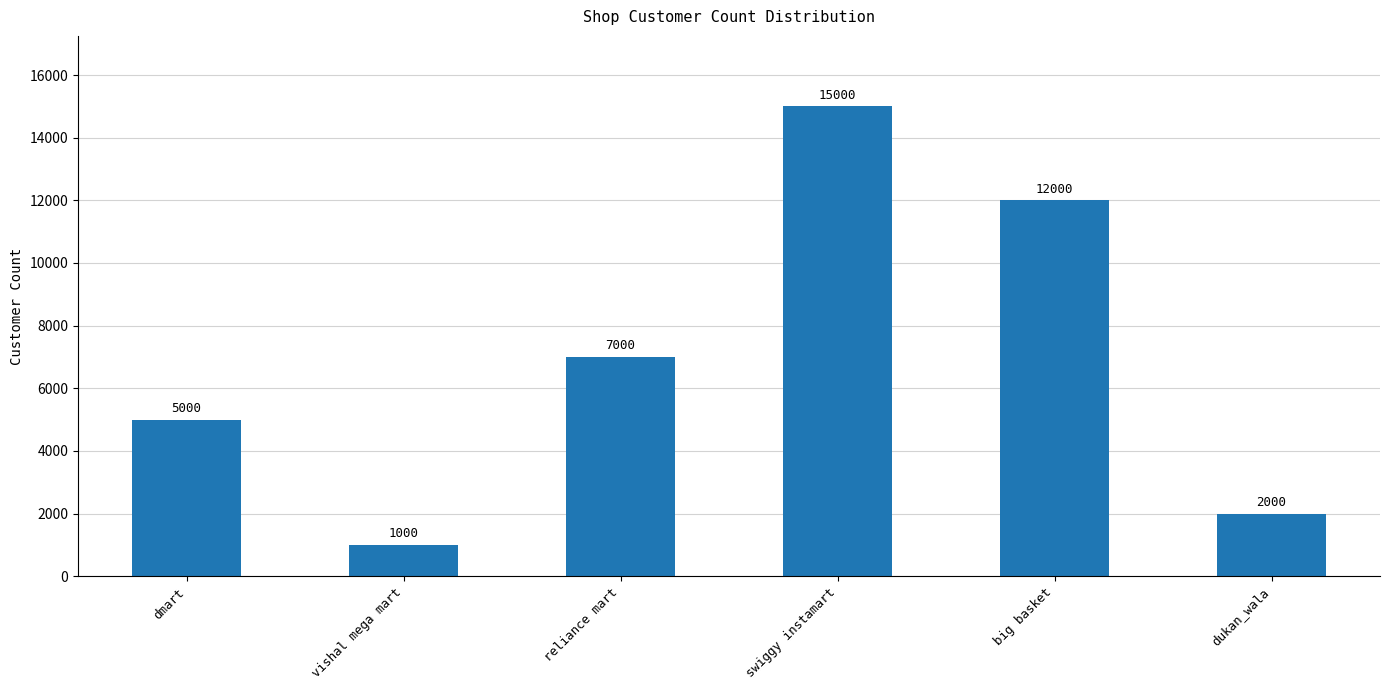

What value does the data have at dukan_wala, to the nearest 10?

2000